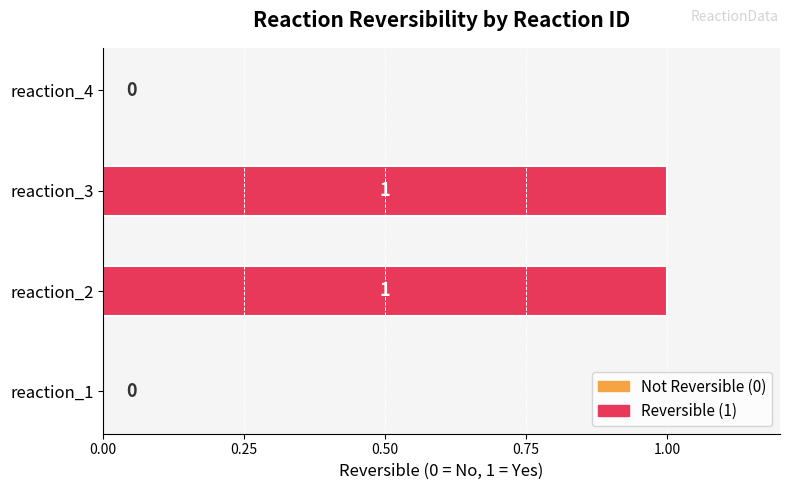

Between reaction_4 and reaction_3, which is larger?

reaction_3